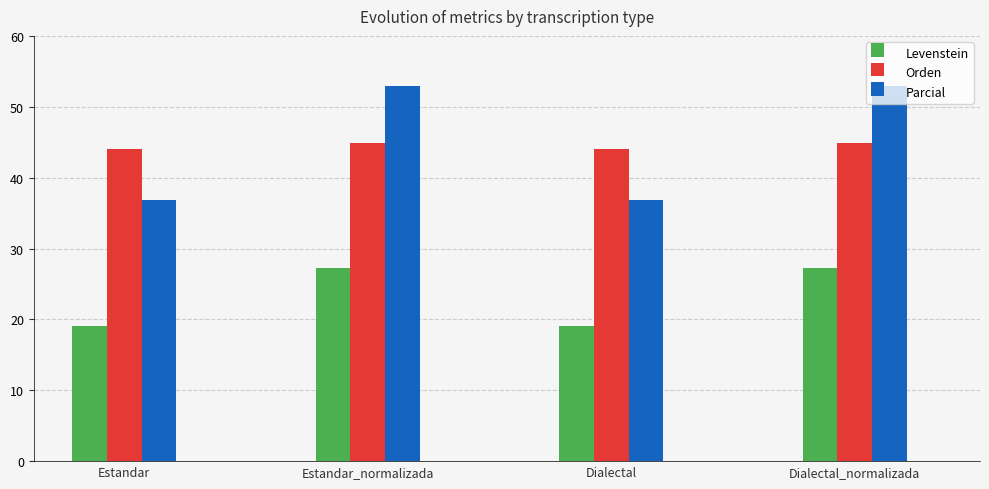

Is the value of Levenstein at Dialectal_normalizada greater than the value of Parcial at Dialectal_normalizada?

No